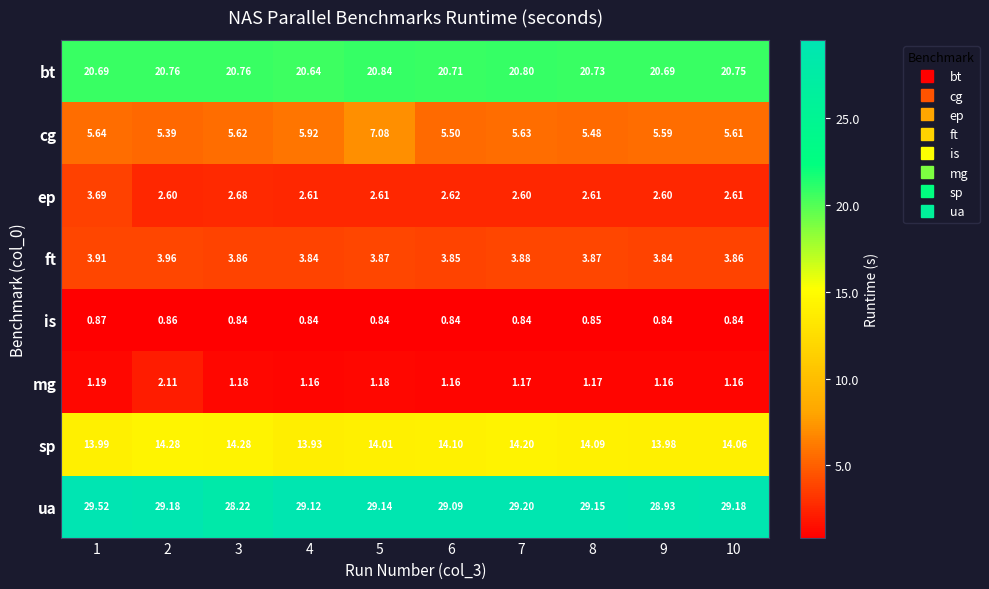

Is the value of mg at 7 greater than the value of cg at 3?

No